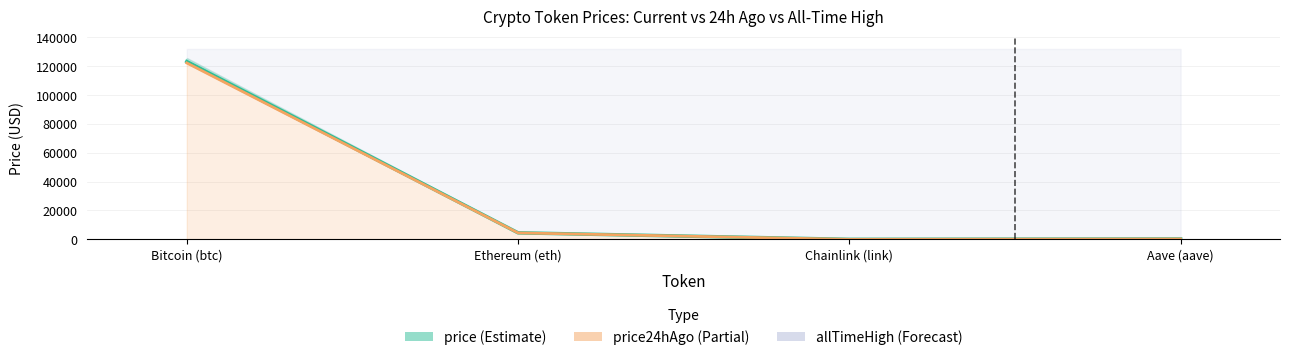

Reading right to left, extract all data points from this chart.

price: 288.0	22.6	4537.3	123090.0
price24hAgo: 283.0	21.9	4488.1	122093.0